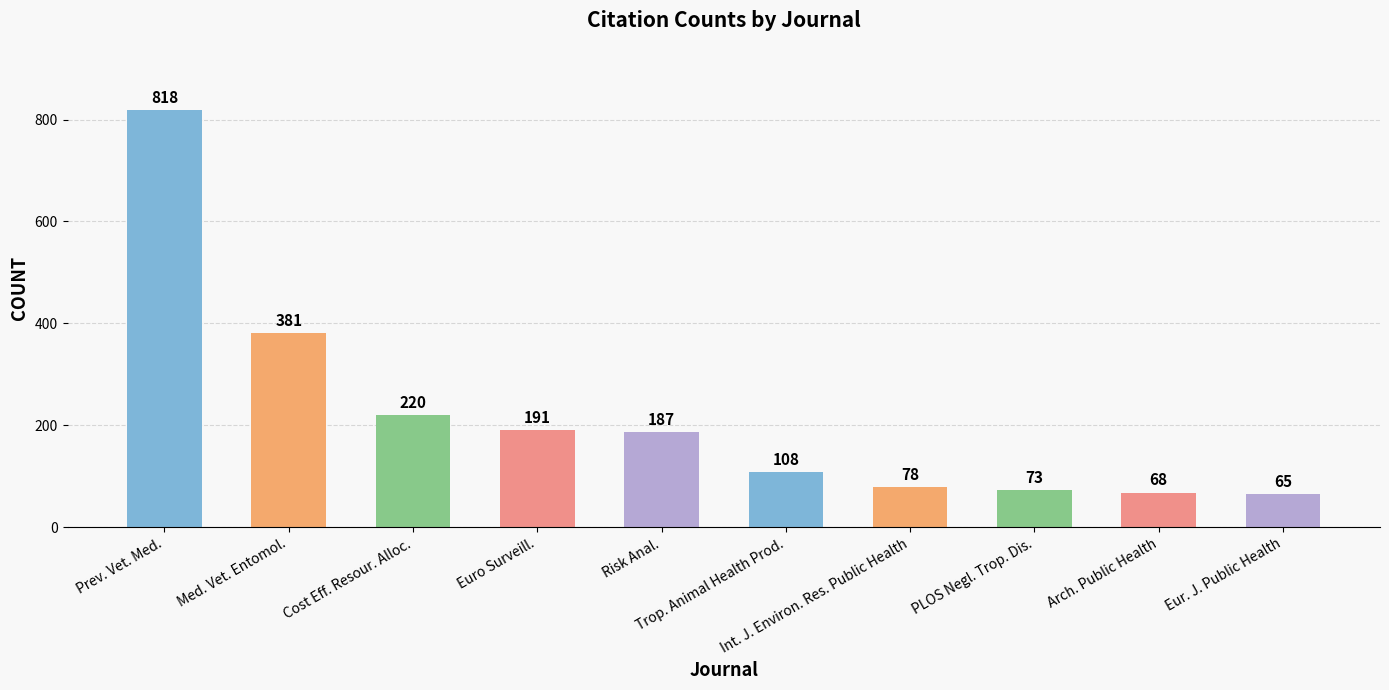

What is the label of the 9th bar from the right?

Med. Vet. Entomol.